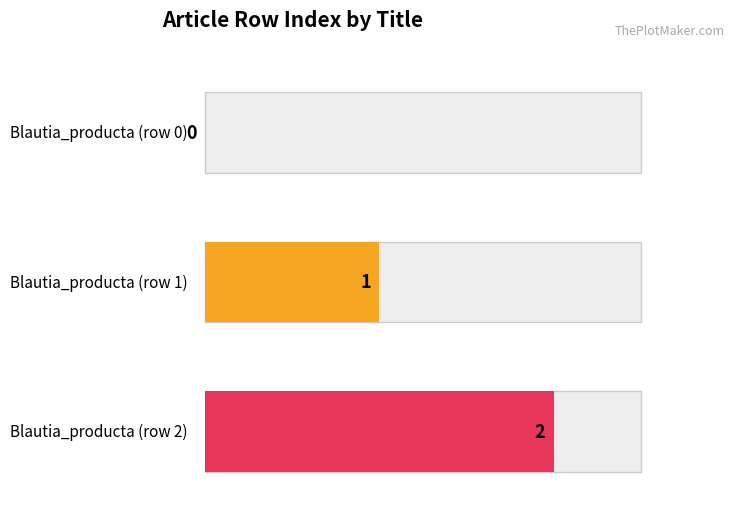

At which label is the value closest to 1?

Blautia_producta (row 1)